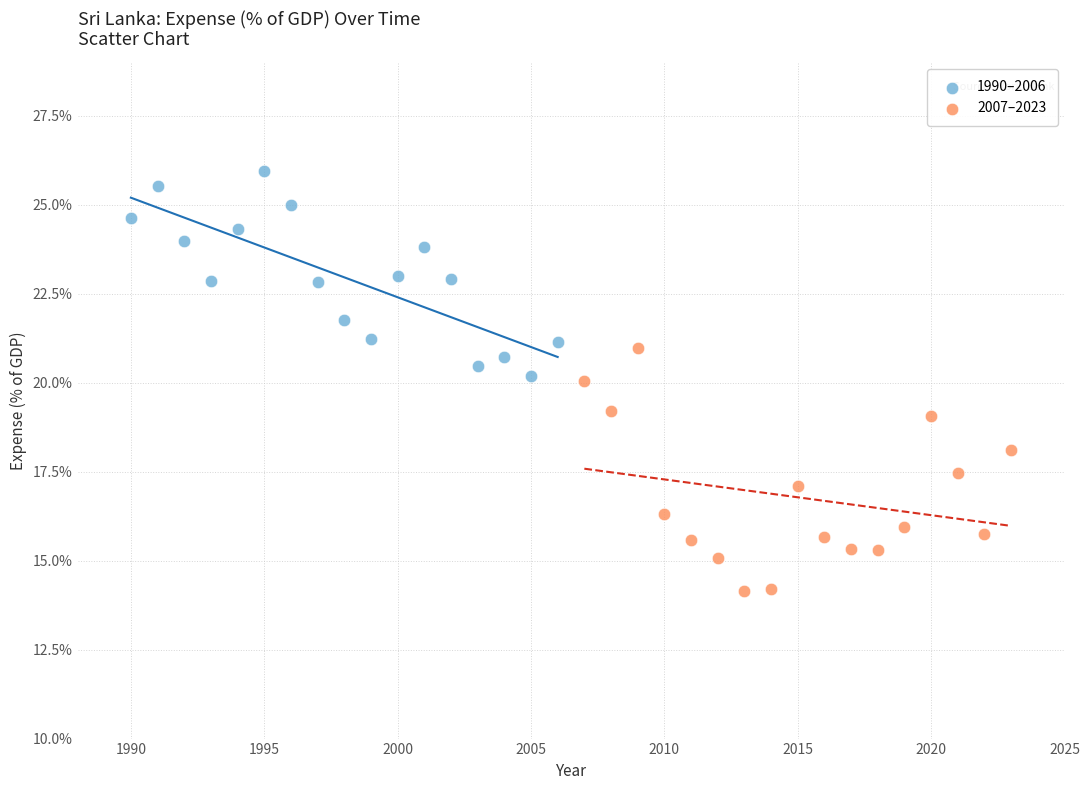

Which series contains the highest Y value?

1990–2006